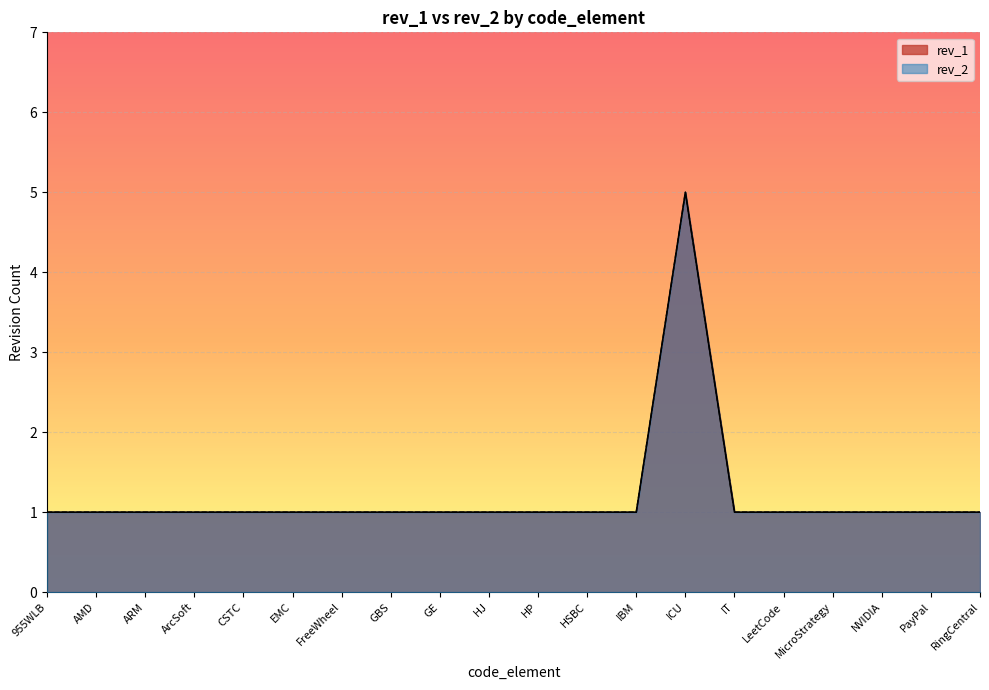

Reading left to right, what are all the values shown in this chart?

rev_1: 1	1	1	1	1	1	1	1	1	1	1	1	1	5	1	1	1	1	1	1
rev_2: 1	1	1	1	1	1	1	1	1	1	1	1	1	5	1	1	1	1	1	1